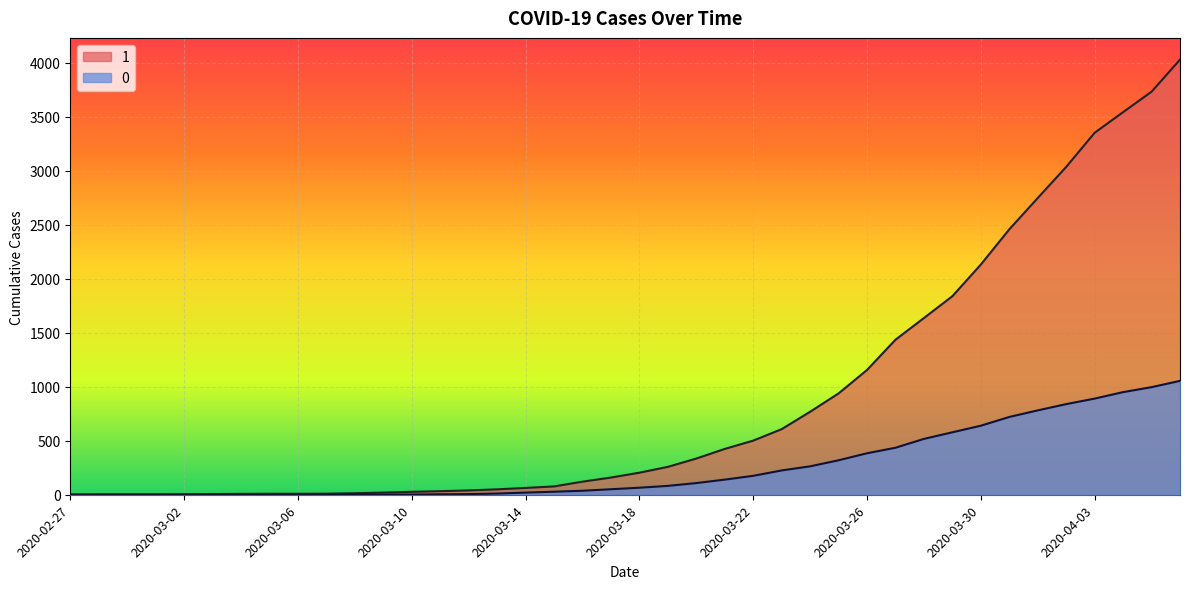

List the series in order of their overall mean, lowest first.

0, 1